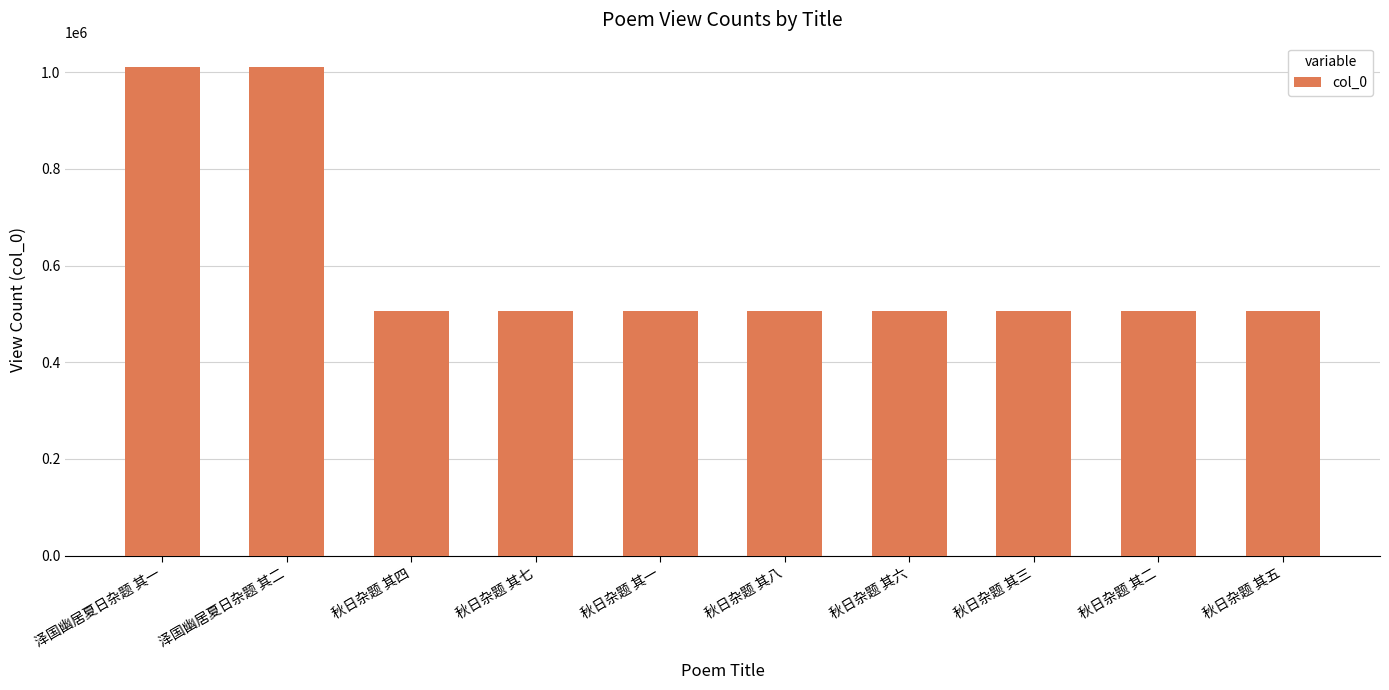

What is the sum of the values at 秋日杂题 其三 and 秋日杂题 其五?

1010756